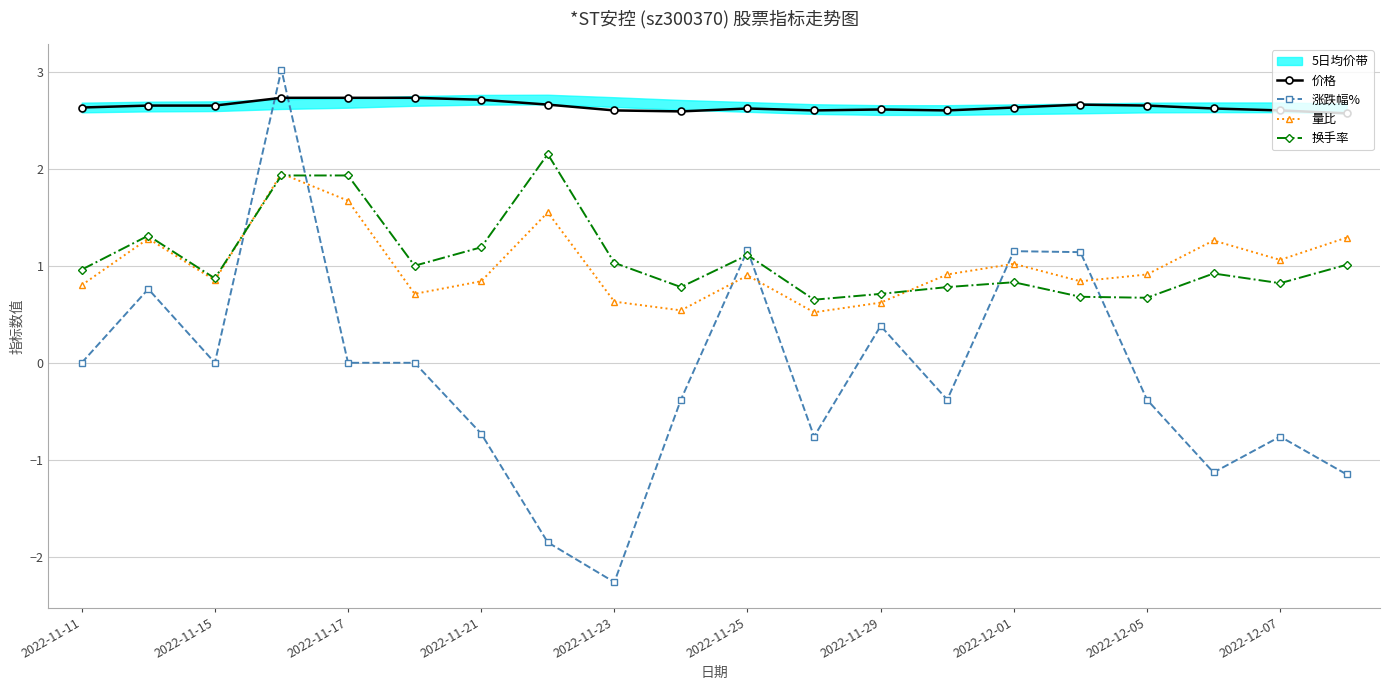

What is the value of the 价格 point at the 10th from the left?

2.6